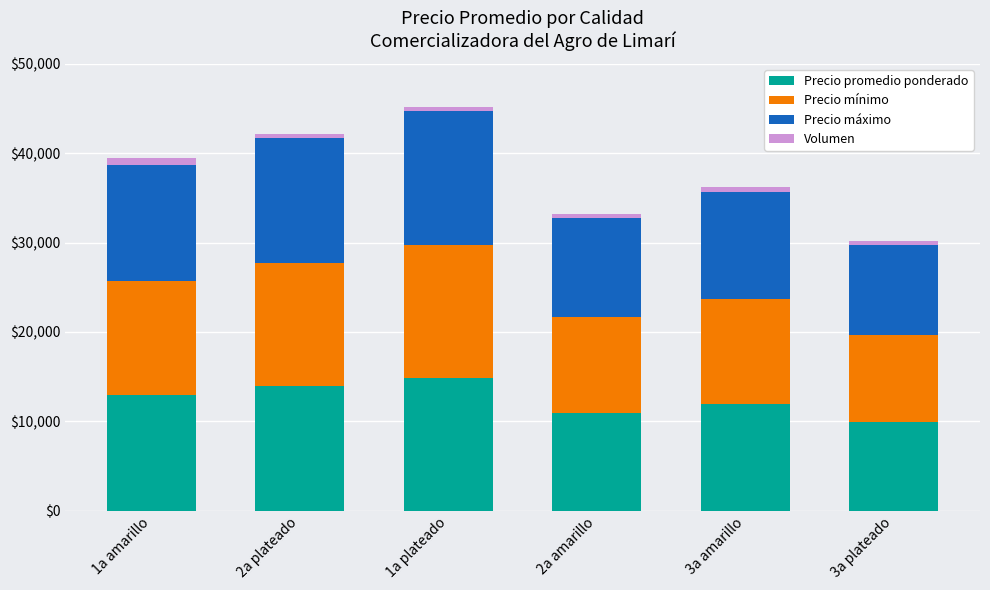

What is the minimum value for Precio promedio ponderado?

9900